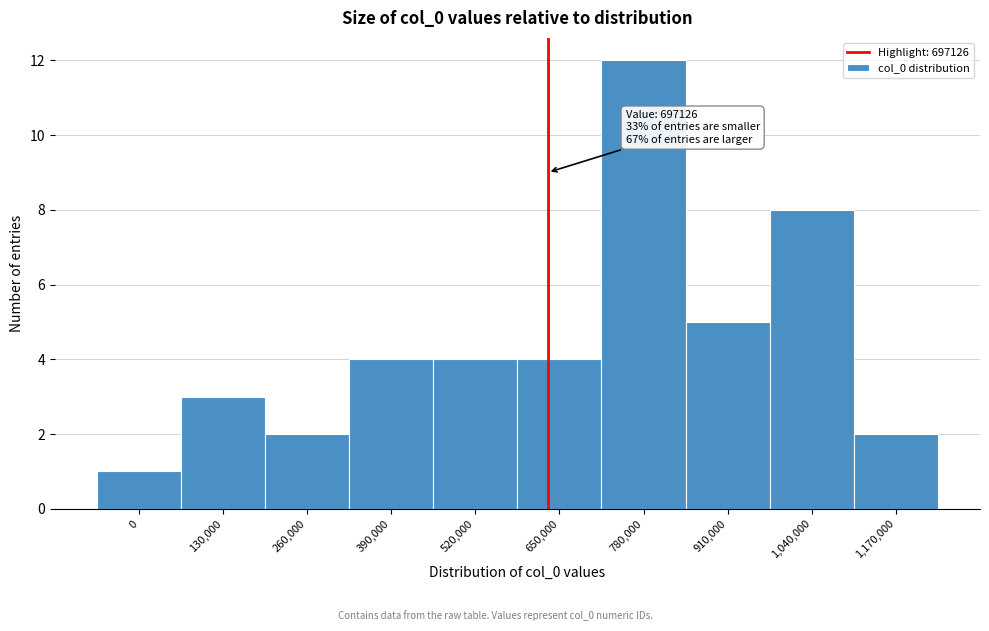

Reading right to left, what are all the values shown in this chart?

2	8	5	12	4	4	4	2	3	1